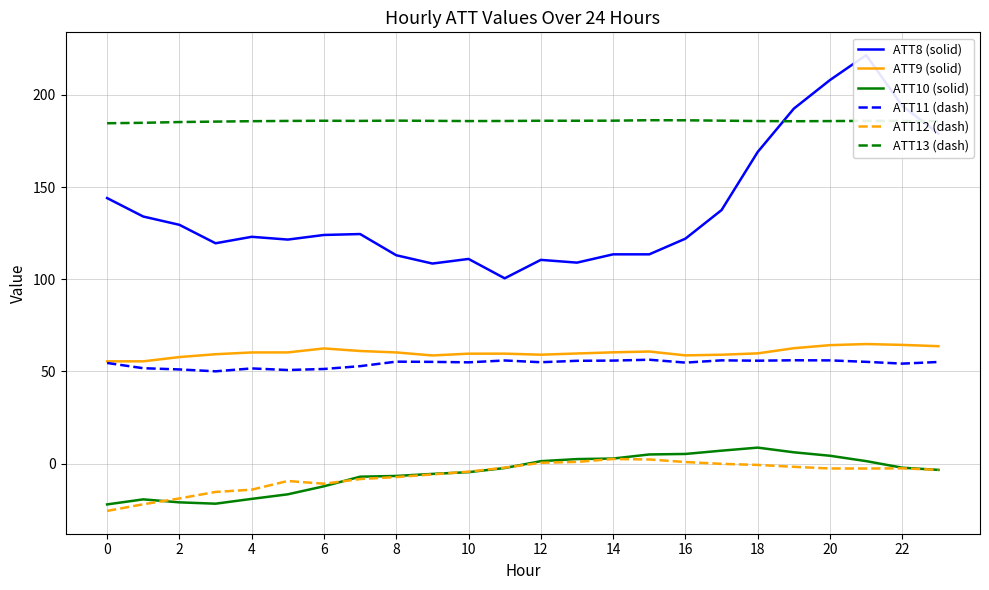

True or false: ATT13 (dash) has a value of 44.6 at 20.

False